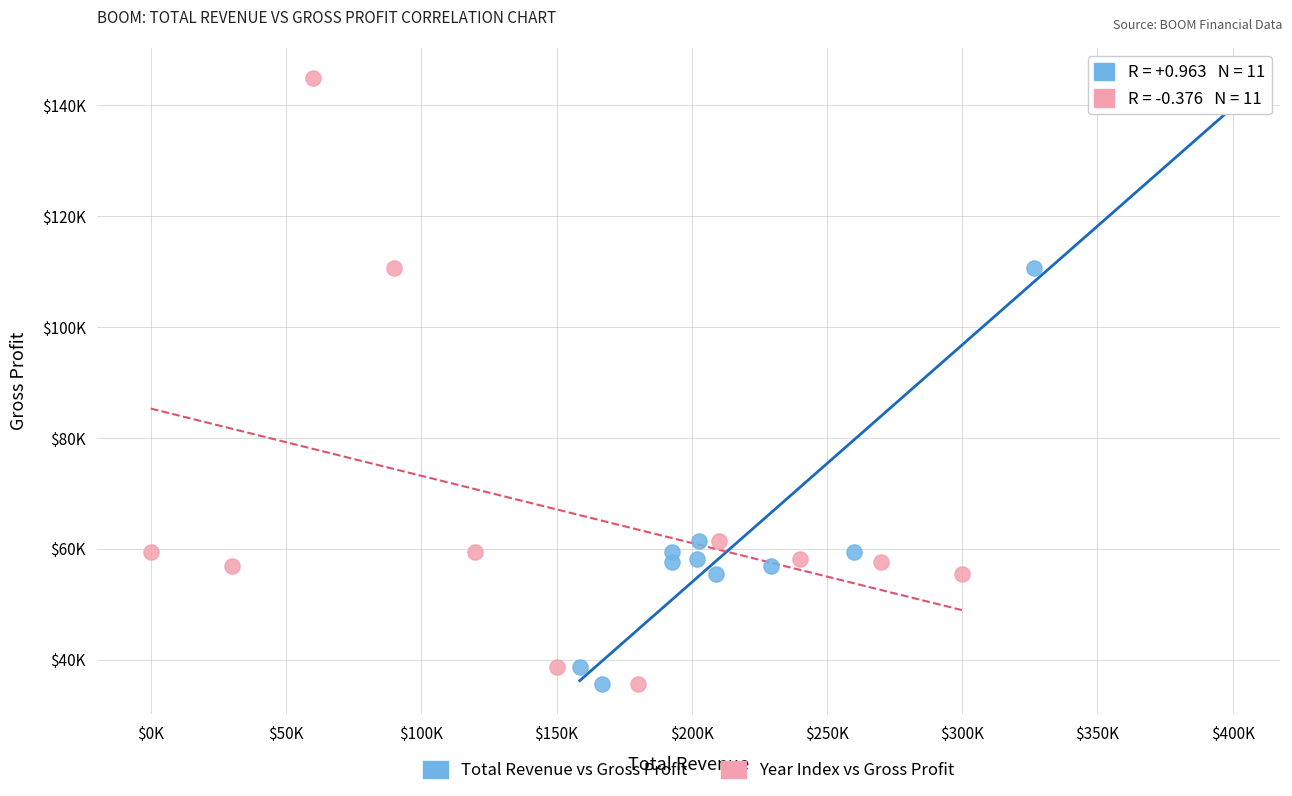

What are all the series names shown in the legend?

Total Revenue vs Gross Profit, Year Index vs Gross Profit